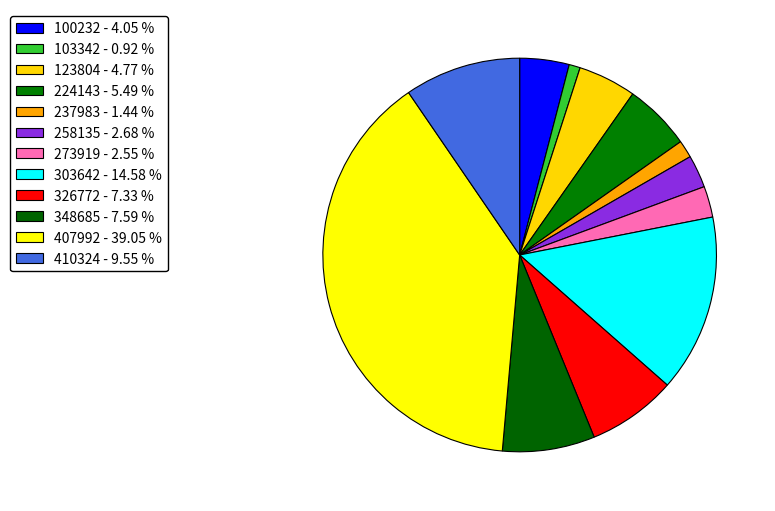

Which category has the biggest portion of the pie?

407992 - 39.05 %